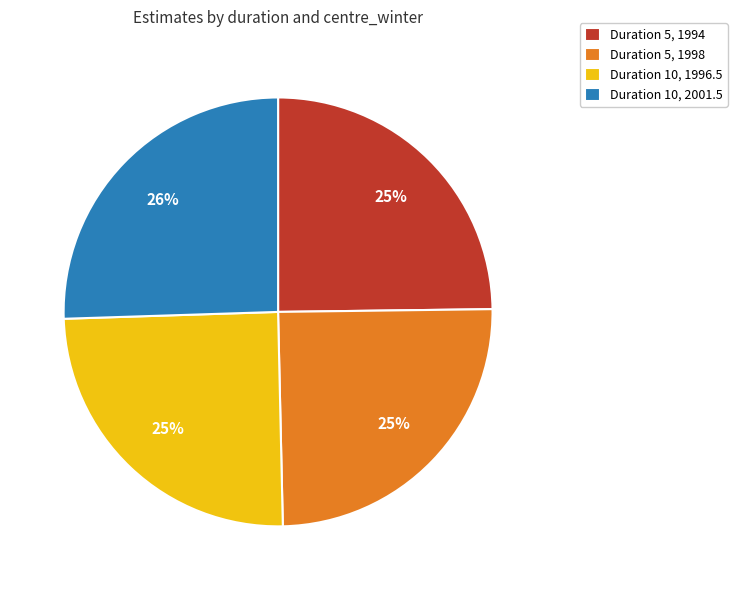

Which category has the biggest portion of the pie?

Duration 10, 2001.5